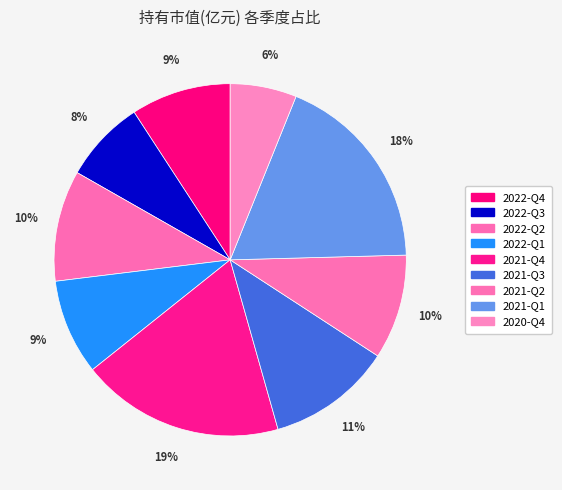

What is the largest slice in the pie chart?

2021-Q4